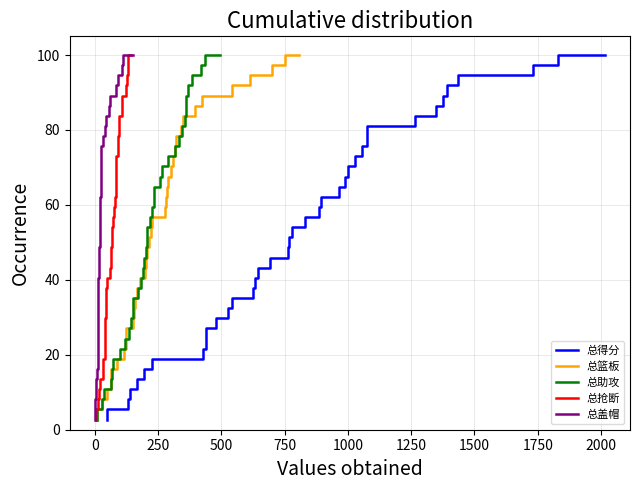

What is the minimum value for 总得分?

2.7